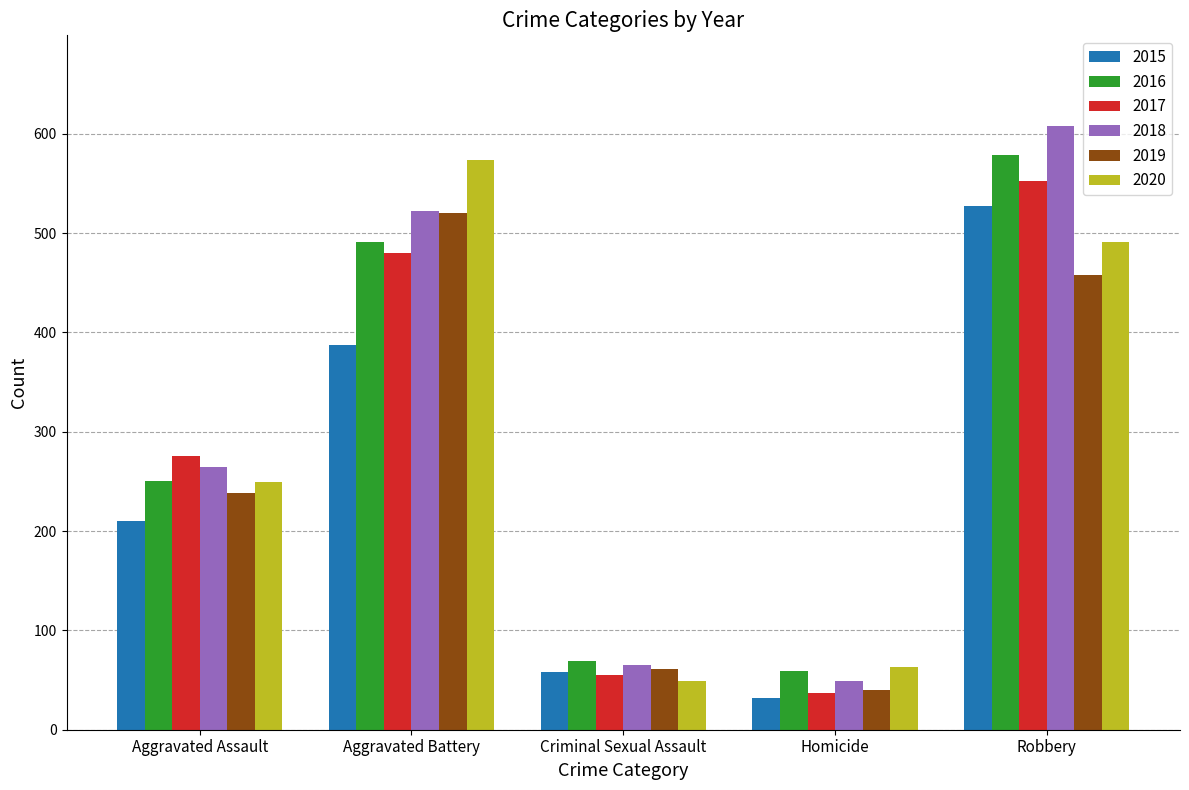

What is the difference between the maximum and minimum values in the 2015 series?

495